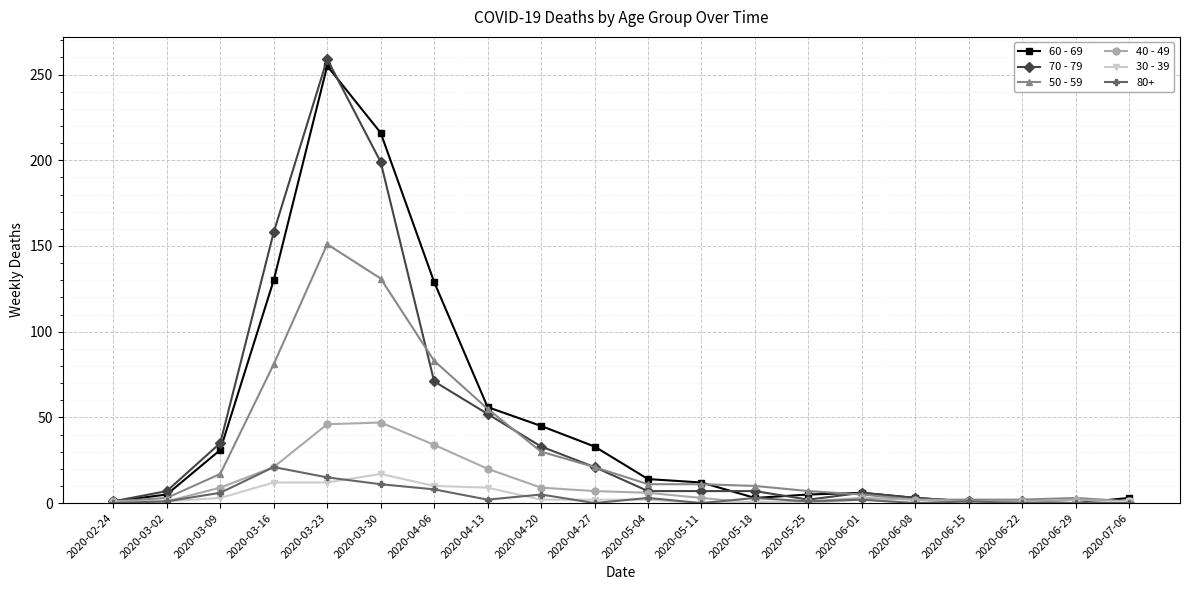

The 50 - 59 series shows 55 at 2020-04-13. True or false?

True